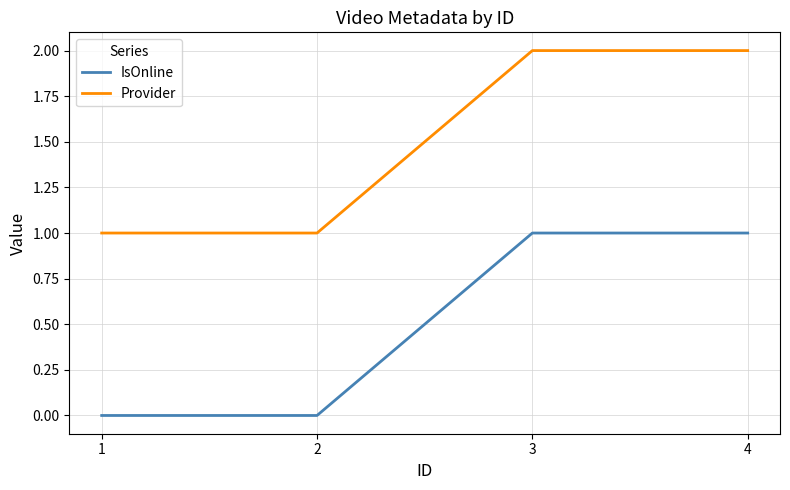

What are all the series names shown in the legend?

IsOnline, Provider